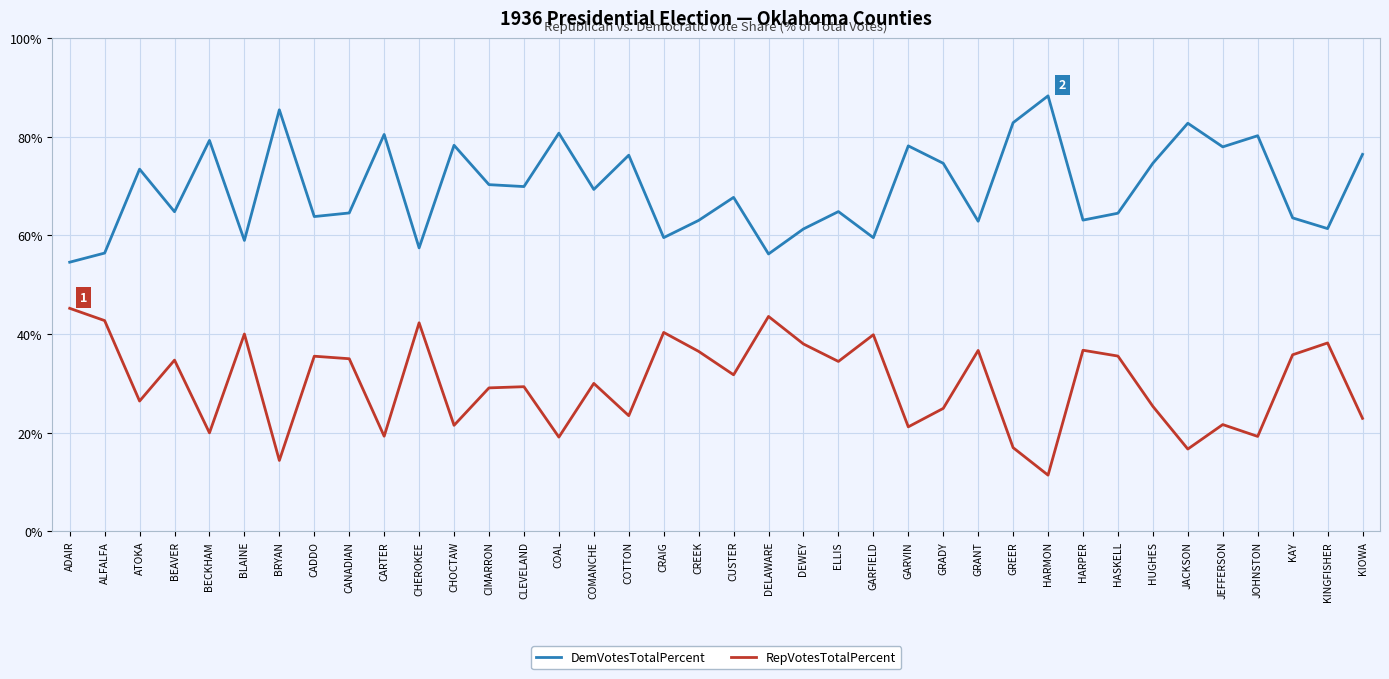

What is the greatest value displayed?

88.3